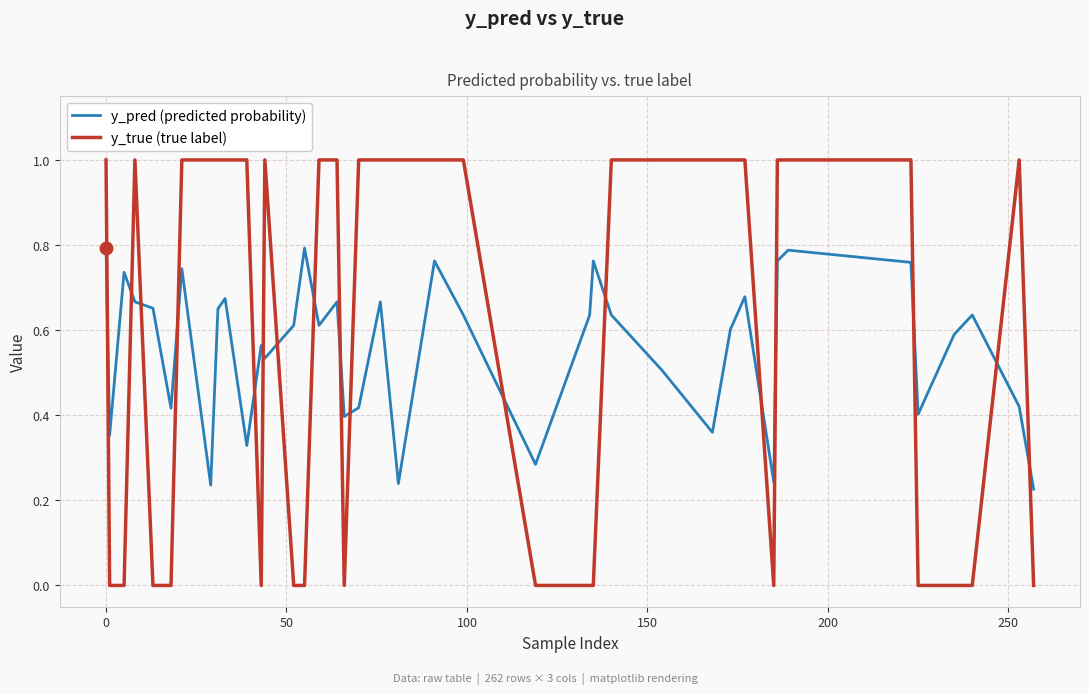

Which series has the widest spread of values?

y_true (true label)